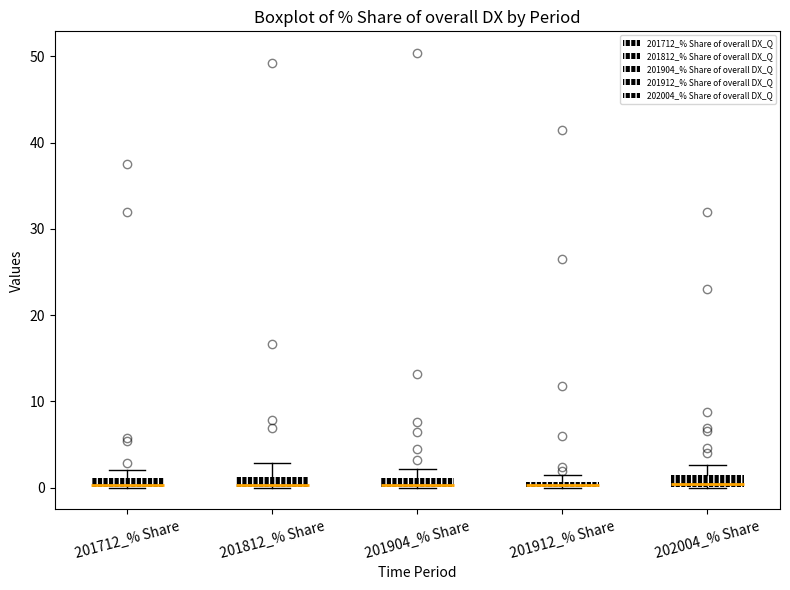

Where is the lower edge of the box for 201812_% Share on the y-axis? The values are not printed on the chart, so give them approximately, as read against the axis.

0